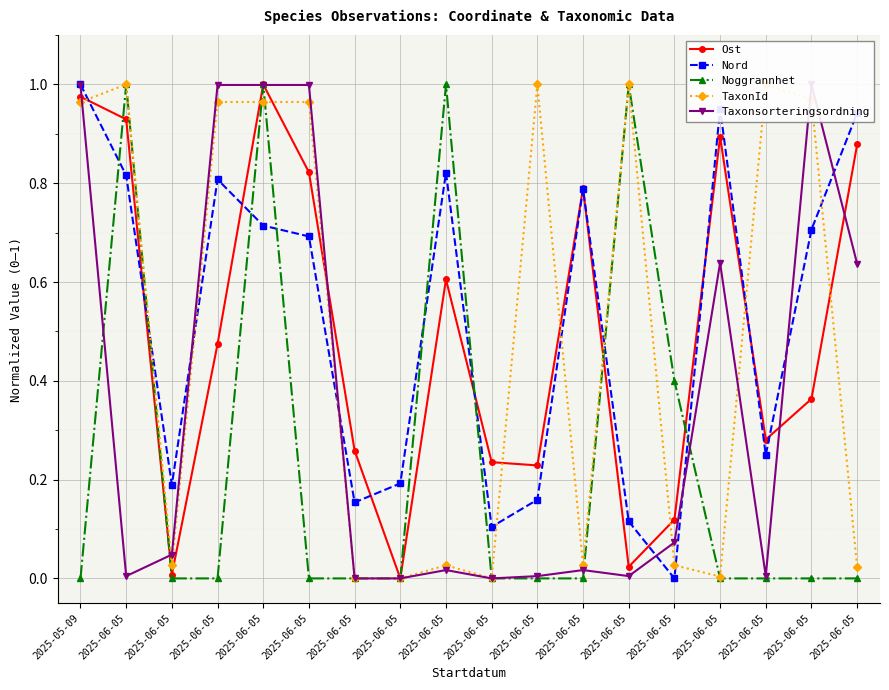

Reading right to left, extract all data points from this chart.

Ost: 2025-06-05=0.9	2025-06-05=0.4	2025-06-05=0.3	2025-06-05=0.9	2025-06-05=0.1	2025-06-05=0.0	2025-06-05=0.8	2025-06-05=0.2	2025-06-05=0.2	2025-06-05=0.6	2025-06-05=0.0	2025-06-05=0.3	2025-06-05=0.8	2025-06-05=1.0	2025-06-05=0.5	2025-06-05=0.0	2025-06-05=0.9	2025-05-09=1.0
Nord: 2025-06-05=0.9	2025-06-05=0.7	2025-06-05=0.2	2025-06-05=1.0	2025-06-05=0.0	2025-06-05=0.1	2025-06-05=0.8	2025-06-05=0.2	2025-06-05=0.1	2025-06-05=0.8	2025-06-05=0.2	2025-06-05=0.2	2025-06-05=0.7	2025-06-05=0.7	2025-06-05=0.8	2025-06-05=0.2	2025-06-05=0.8	2025-05-09=1.0
Noggrannhet: 2025-06-05=0.0	2025-06-05=0.0	2025-06-05=0.0	2025-06-05=0.0	2025-06-05=0.4	2025-06-05=1.0	2025-06-05=0.0	2025-06-05=0.0	2025-06-05=0.0	2025-06-05=1.0	2025-06-05=0.0	2025-06-05=0.0	2025-06-05=0.0	2025-06-05=1.0	2025-06-05=0.0	2025-06-05=0.0	2025-06-05=1.0	2025-05-09=0.0
TaxonId: 2025-06-05=0.0	2025-06-05=1.0	2025-06-05=1.0	2025-06-05=0.0	2025-06-05=0.0	2025-06-05=1.0	2025-06-05=0.0	2025-06-05=1.0	2025-06-05=0.0	2025-06-05=0.0	2025-06-05=0.0	2025-06-05=0.0	2025-06-05=1.0	2025-06-05=1.0	2025-06-05=1.0	2025-06-05=0.0	2025-06-05=1.0	2025-05-09=1.0
Taxonsorteringsordning: 2025-06-05=0.6	2025-06-05=1.0	2025-06-05=0.0	2025-06-05=0.6	2025-06-05=0.1	2025-06-05=0.0	2025-06-05=0.0	2025-06-05=0.0	2025-06-05=0.0	2025-06-05=0.0	2025-06-05=0.0	2025-06-05=0.0	2025-06-05=1.0	2025-06-05=1.0	2025-06-05=1.0	2025-06-05=0.0	2025-06-05=0.0	2025-05-09=1.0